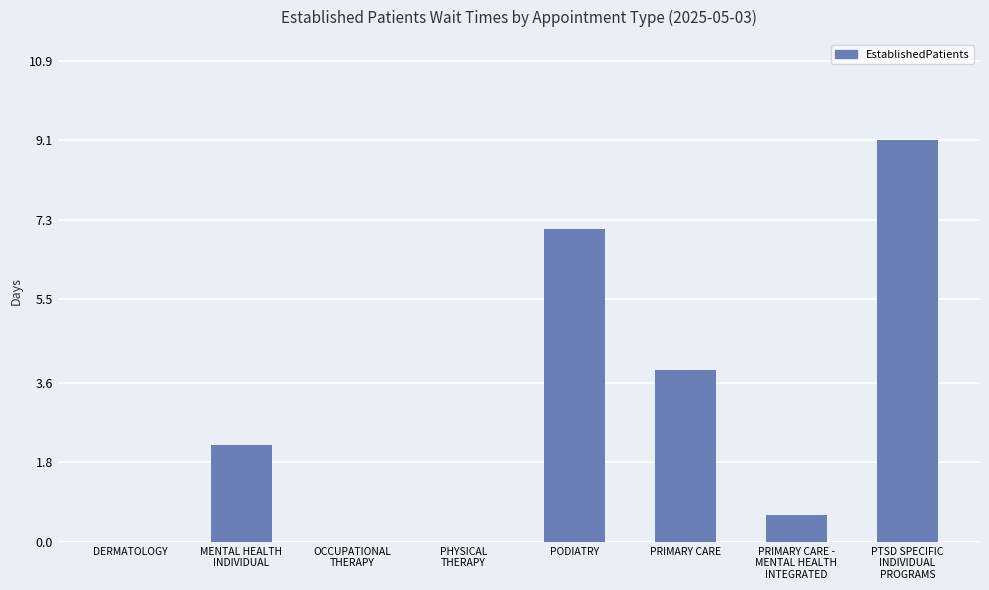

Which label corresponds to the largest value in the chart?

PTSD SPECIFIC
INDIVIDUAL
PROGRAMS